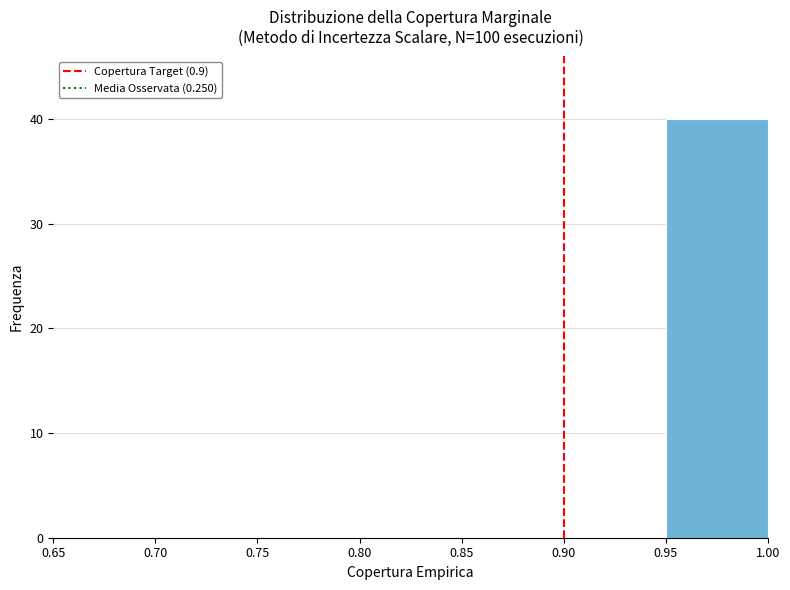

Which range on the x-axis has the tallest bar?

0.95 to 1.00